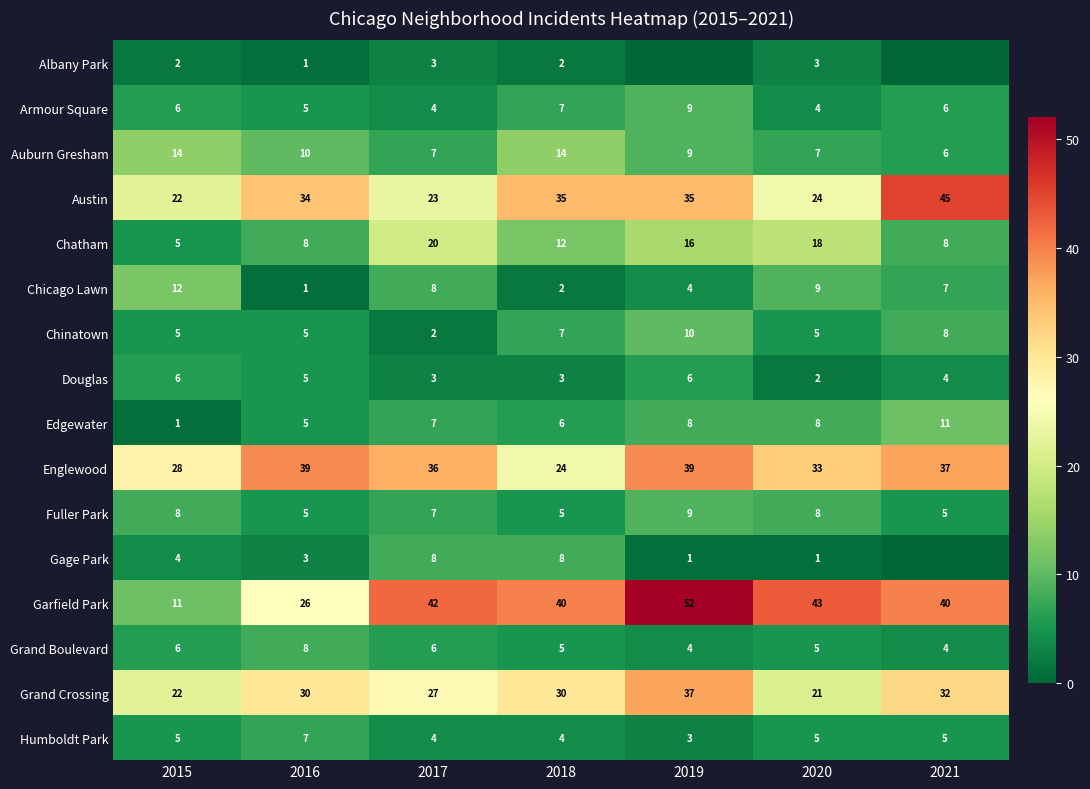

Which category has the highest value across all series?

2019